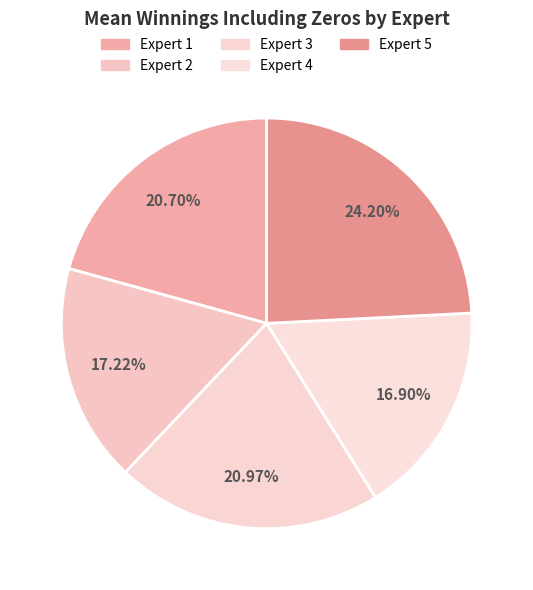

To the nearest percent, what is the difference between the largest and smallest slice percentages?

7%